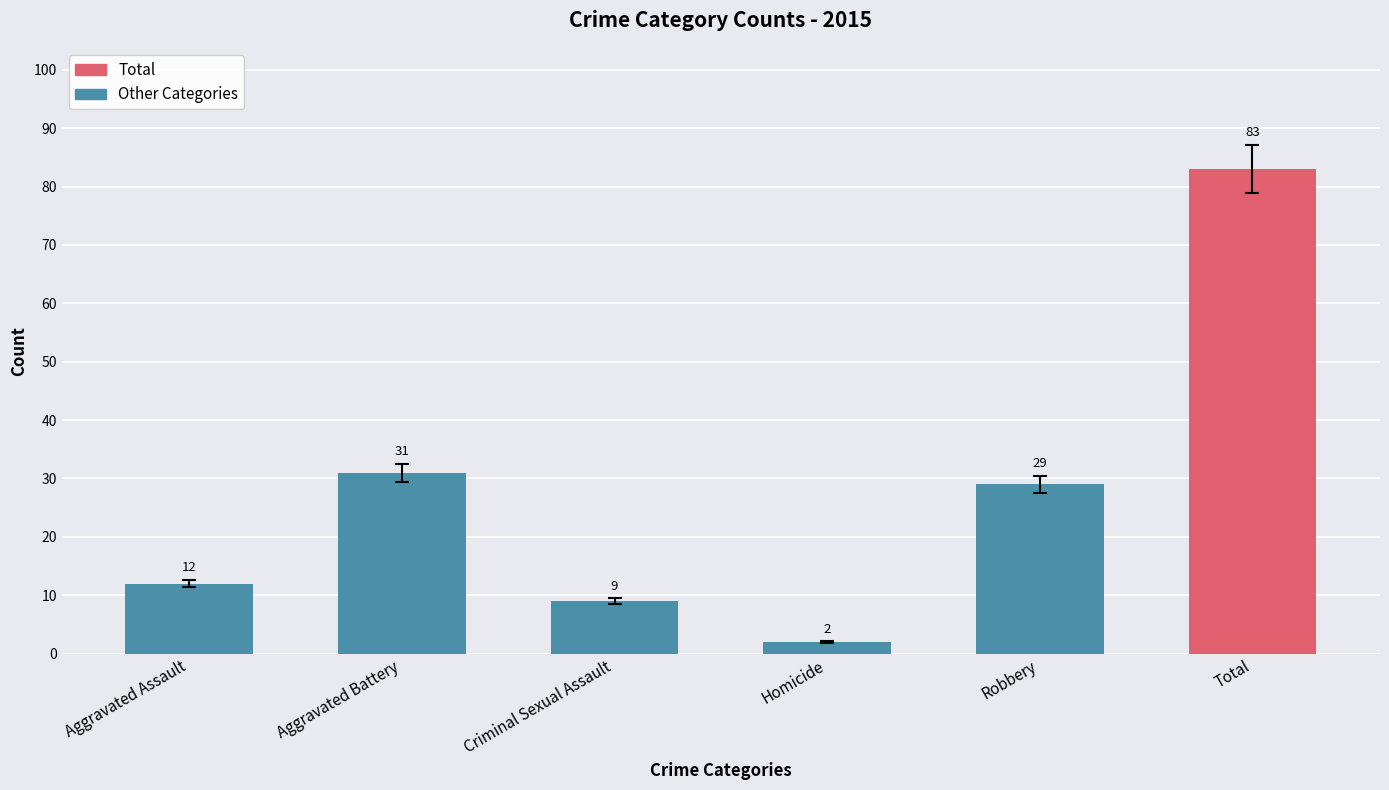

What is the approximate value at Robbery, to the nearest 10?

30